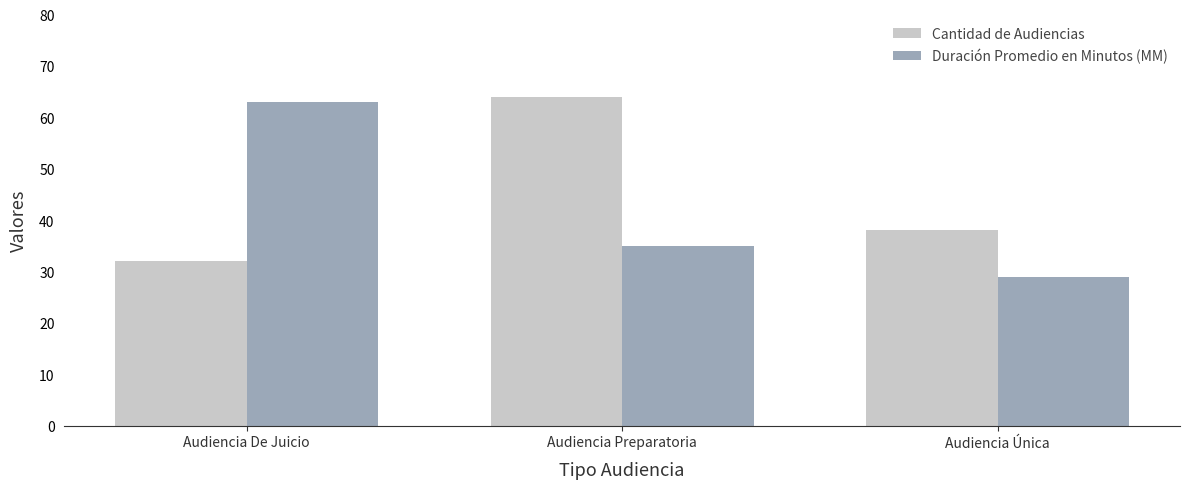

Reading left to right, what are all the values shown in this chart?

Cantidad de Audiencias: Audiencia De Juicio=32	Audiencia Preparatoria=64	Audiencia Única=38
Duración Promedio en Minutos (MM): Audiencia De Juicio=63	Audiencia Preparatoria=35	Audiencia Única=29